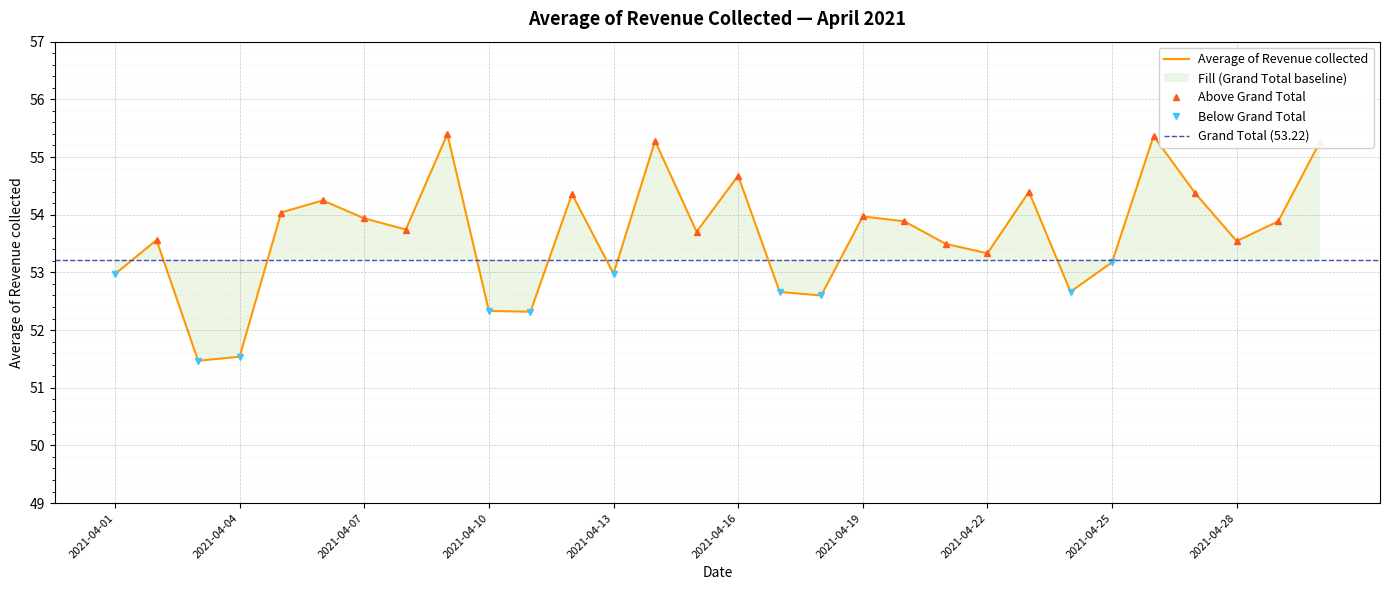

Which label corresponds to the smallest value in the chart?

2021-04-03